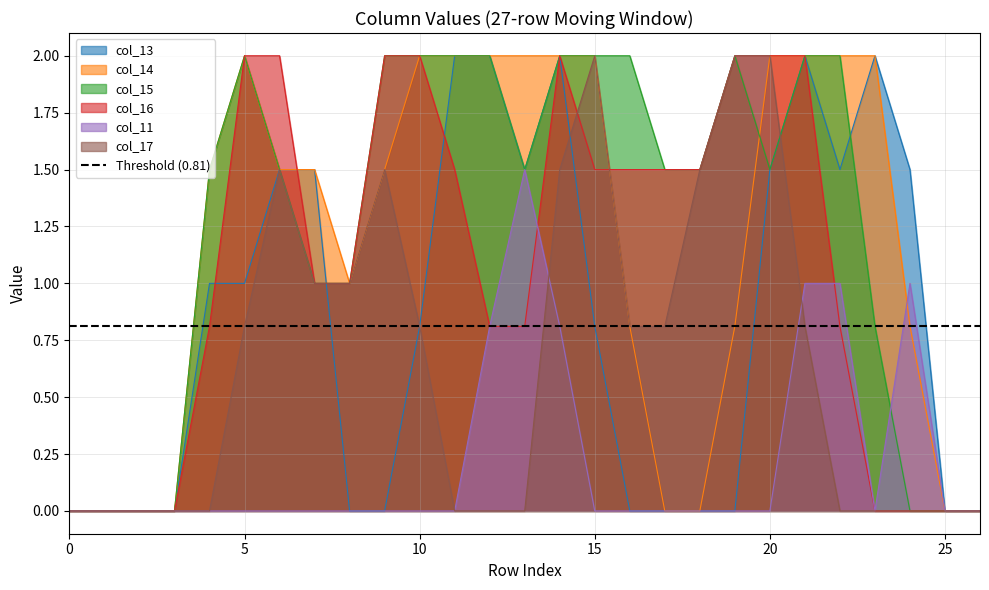

What is the highest value of the col_14 series?

2.0